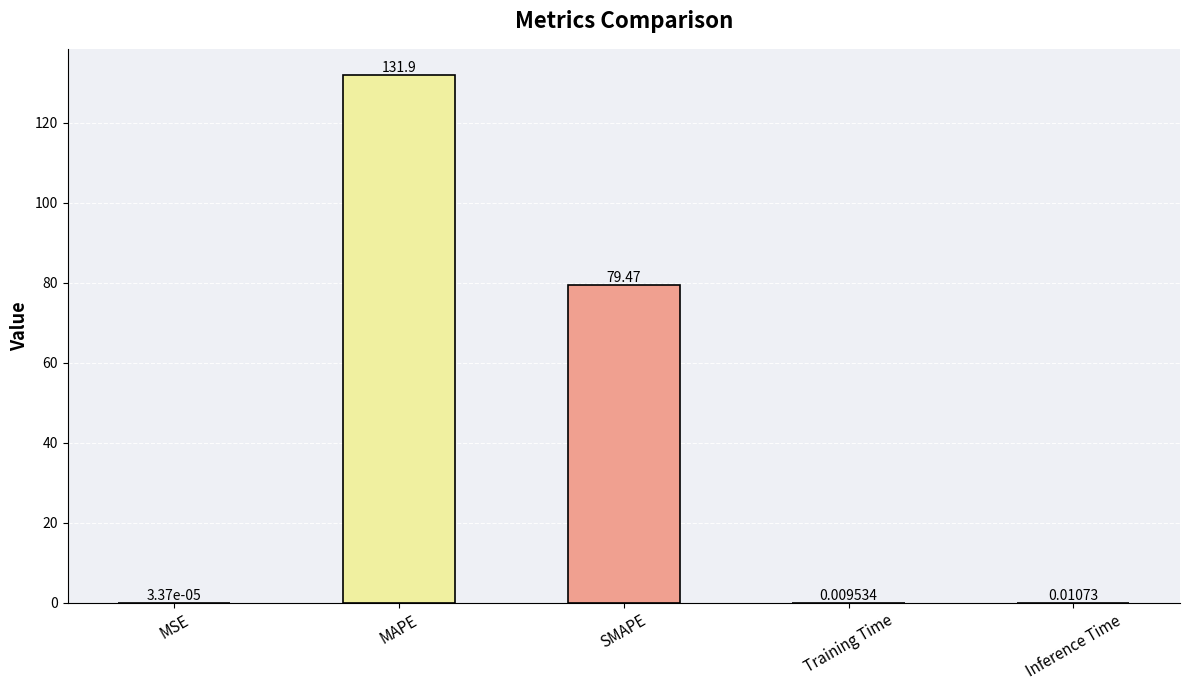

At which category does the chart reach its peak across all series?

MAPE